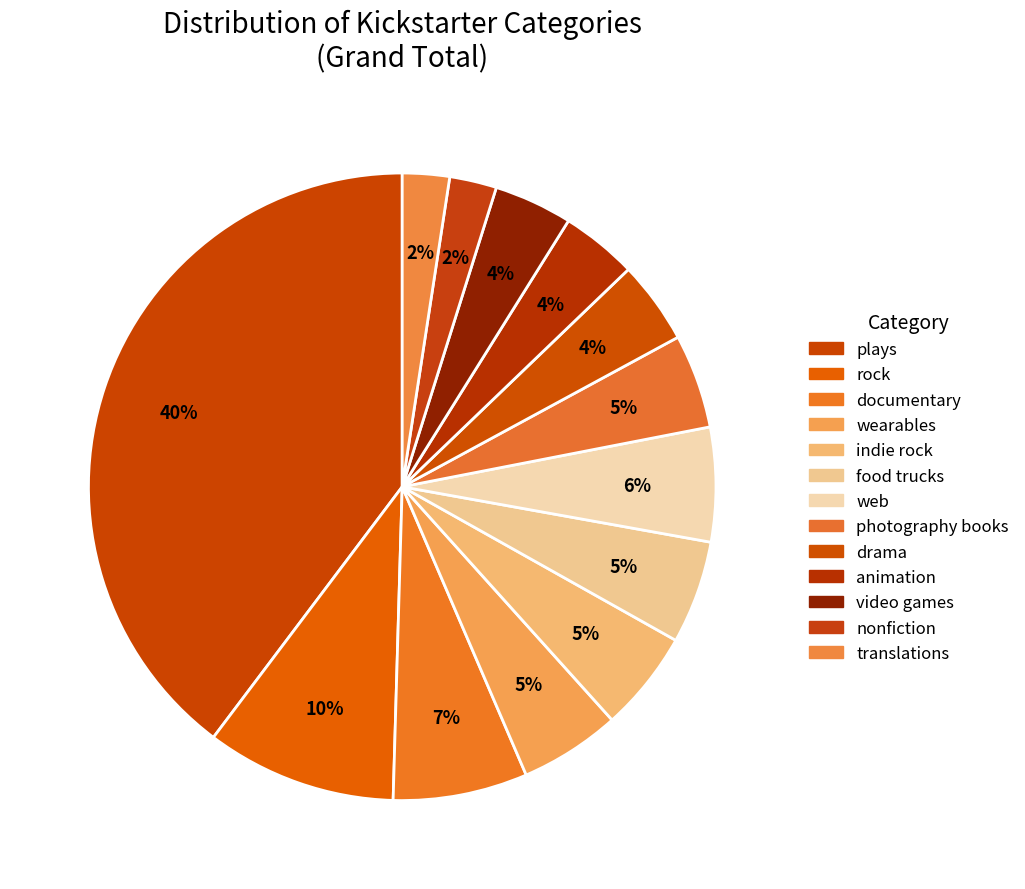

Which slice is the largest?

plays